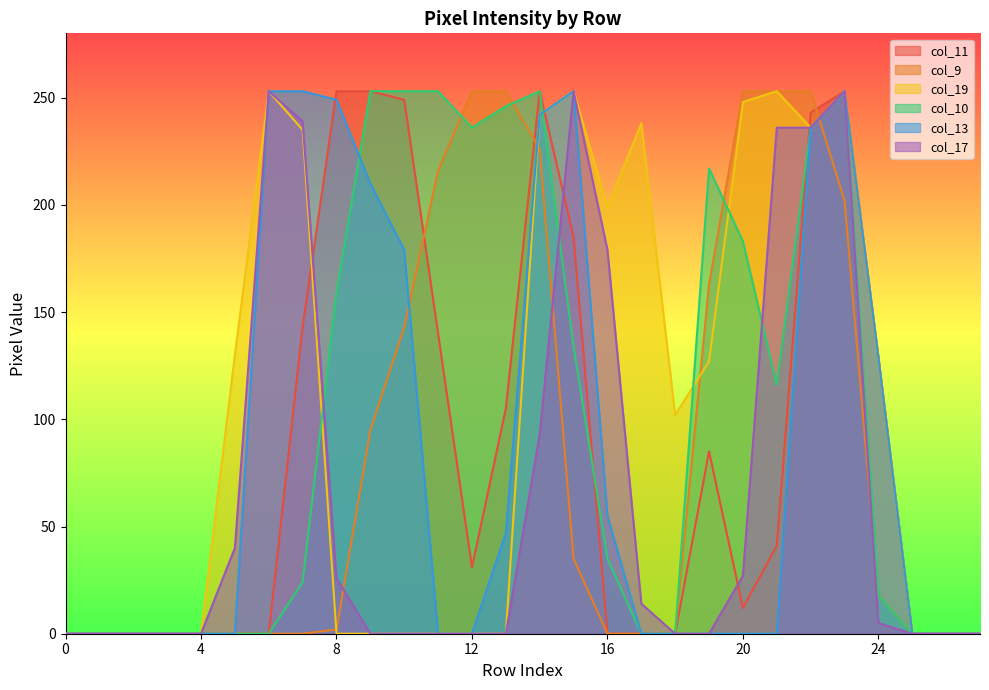

What is the approximate value of col_13 at 16, to the nearest 50?

50